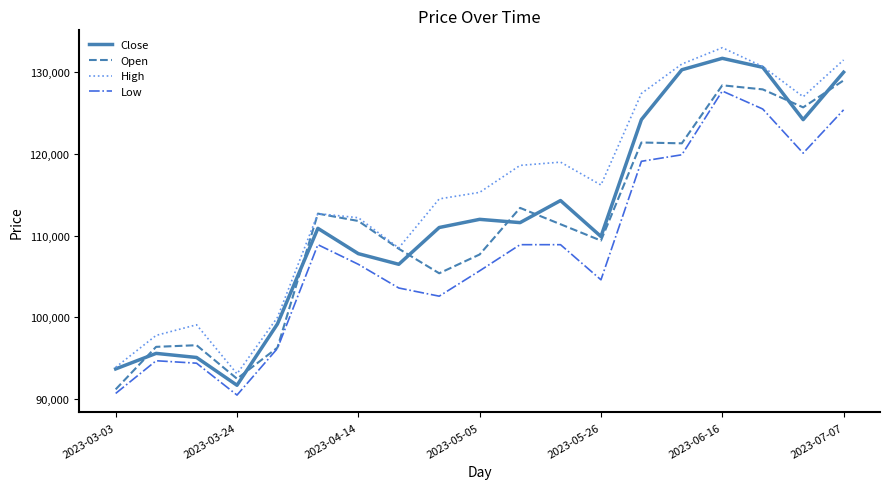

True or false: High and Low intersect in this chart.

False